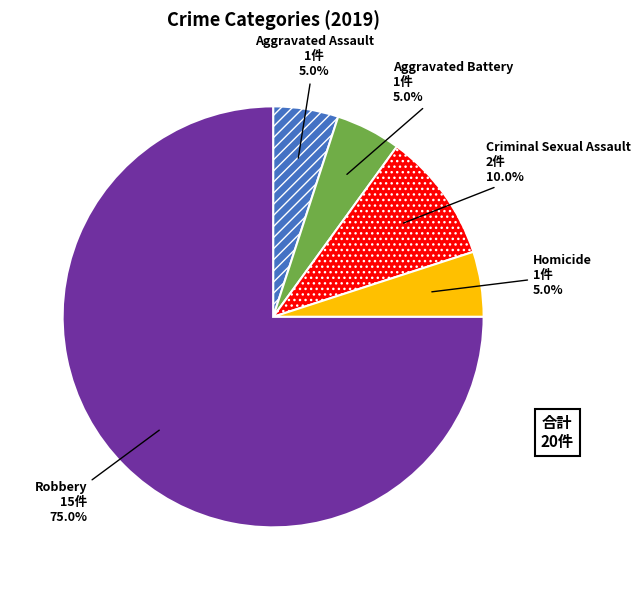

How many segments does this pie chart have?

5